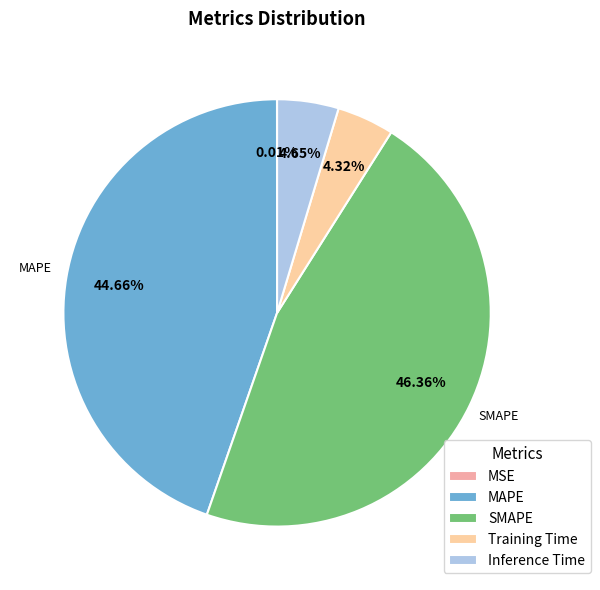

Does Inference Time represent more than half of the total?

No